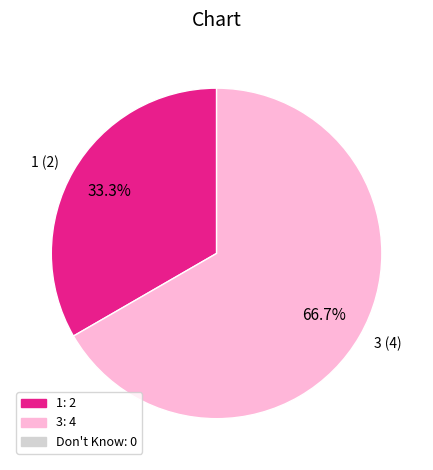

Is it true that 1 is 23% of the pie?

False